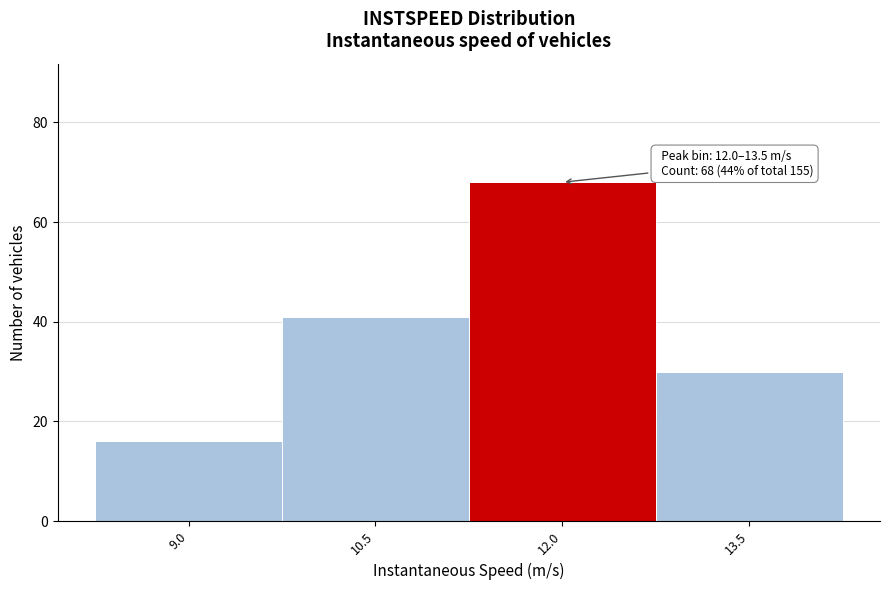

Reading left to right, transcribe all the data shown in this chart.

16	41	68	30